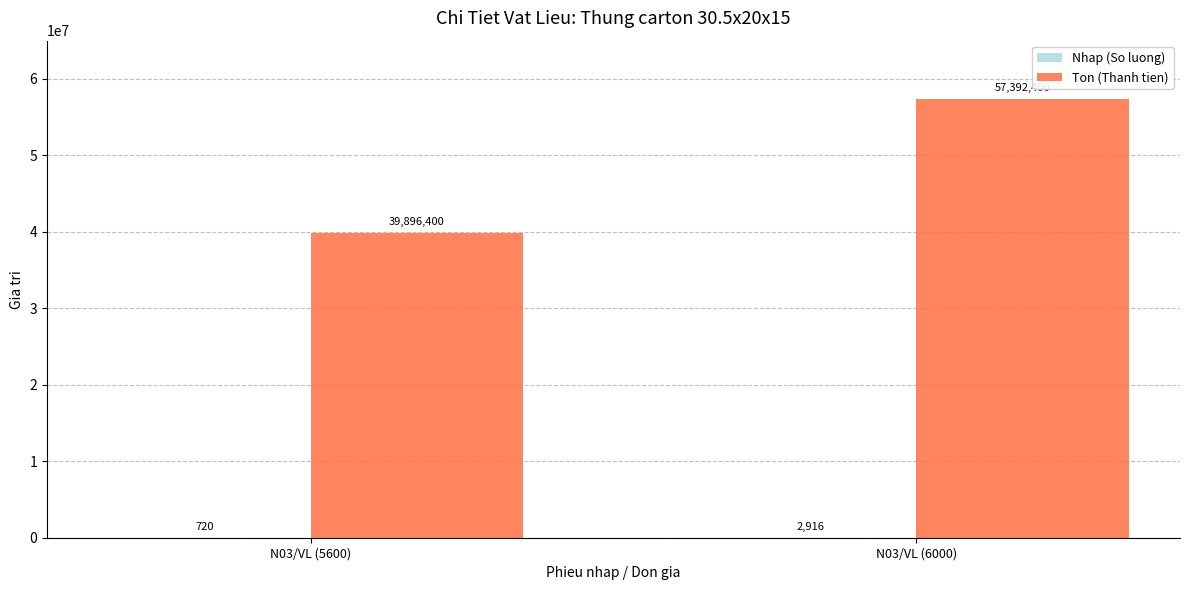

Which series has the largest total across all categories?

Ton (Thanh tien)